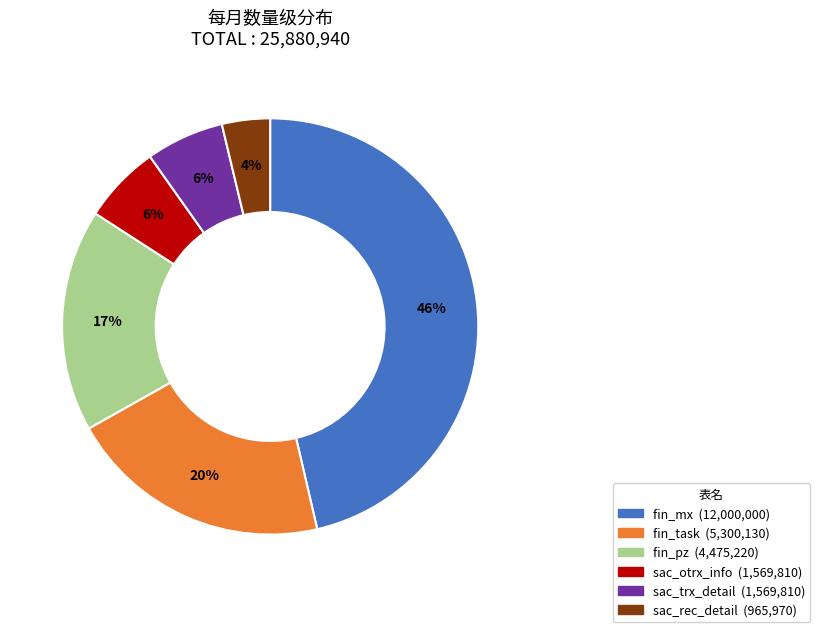

How many segments does this pie chart have?

6